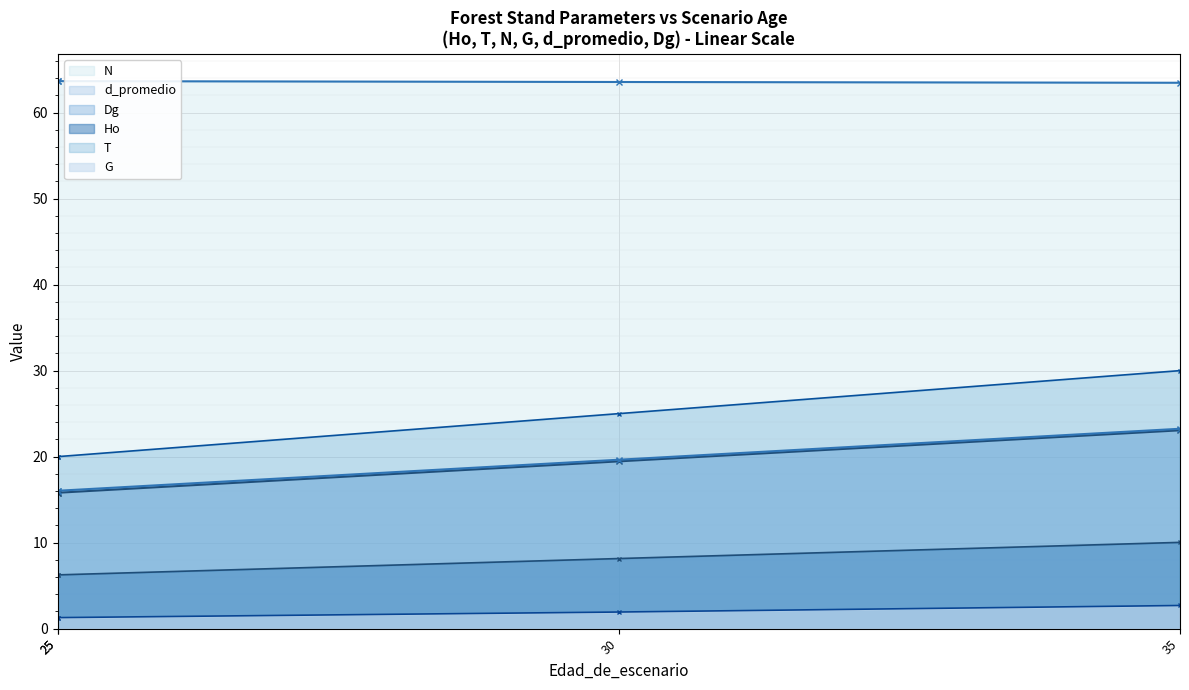

What are all the series names shown in the legend?

Ho, T, N, G, d_promedio, Dg